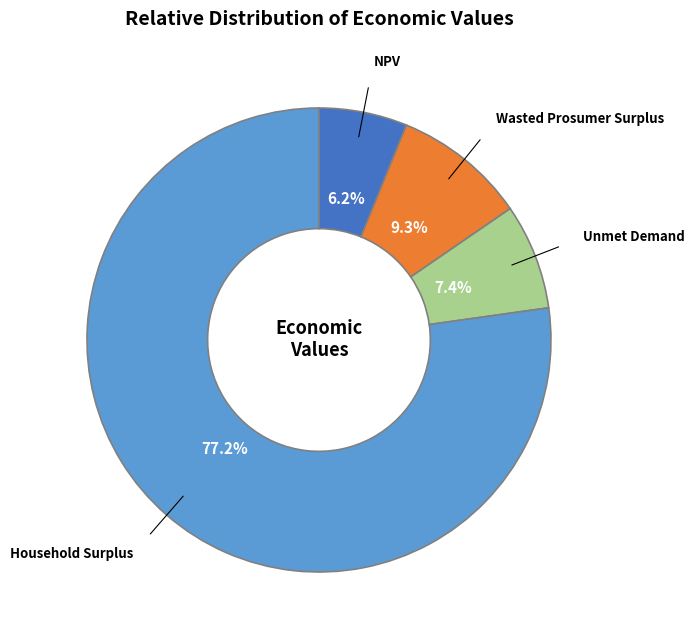

How much of the chart is everything except Unmet Demand?

92.6%